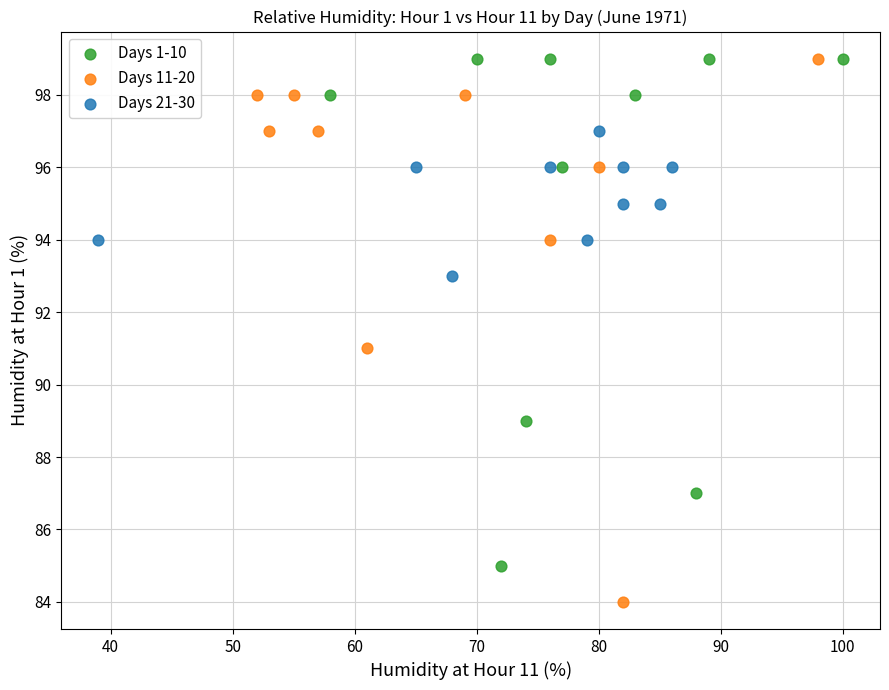

Which series has the largest Y range (max minus min)?

Days 11-20